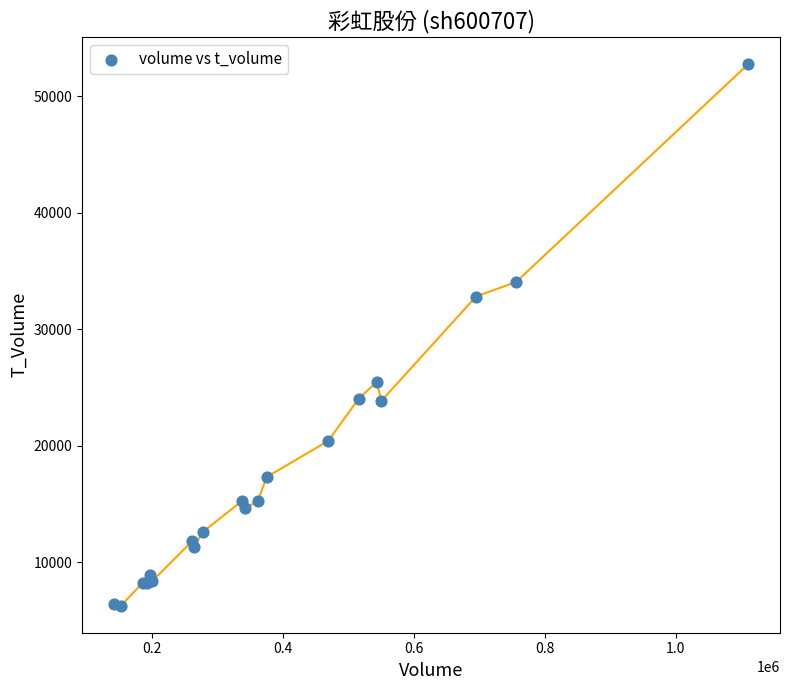

What Y value in the scatter plot is closest to 29529?

32817